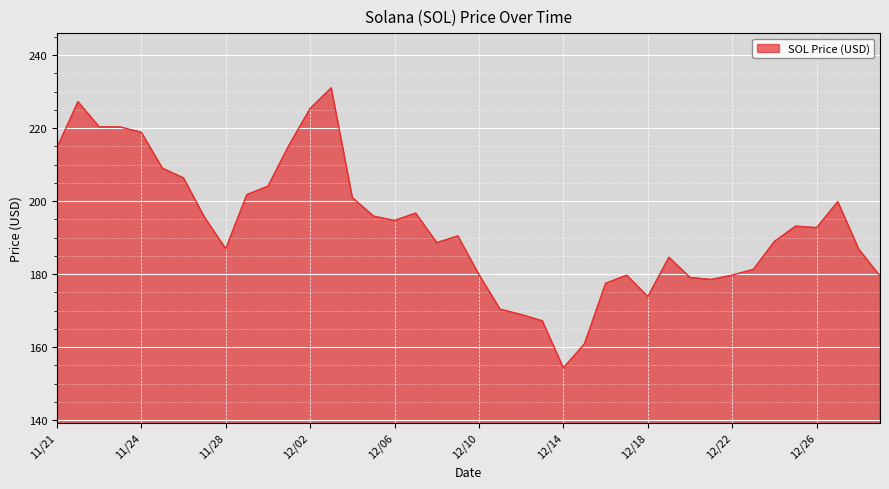

Does the chart have visible grid lines?

Yes